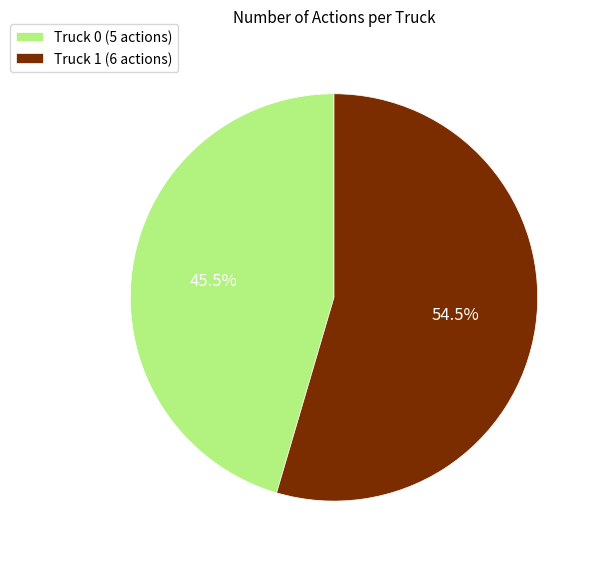

Does Truck 0 (5 actions) represent more than half of the total?

No